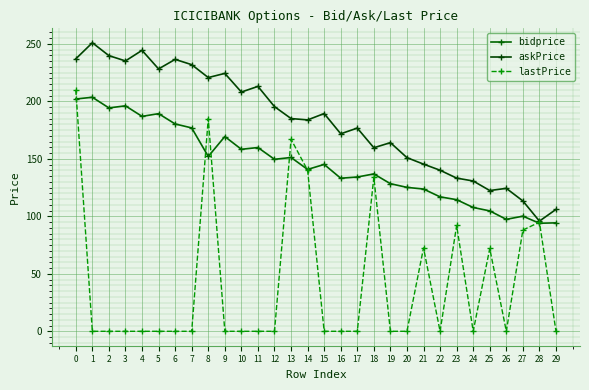

True or false: lastPrice and askPrice cross at least once.

False